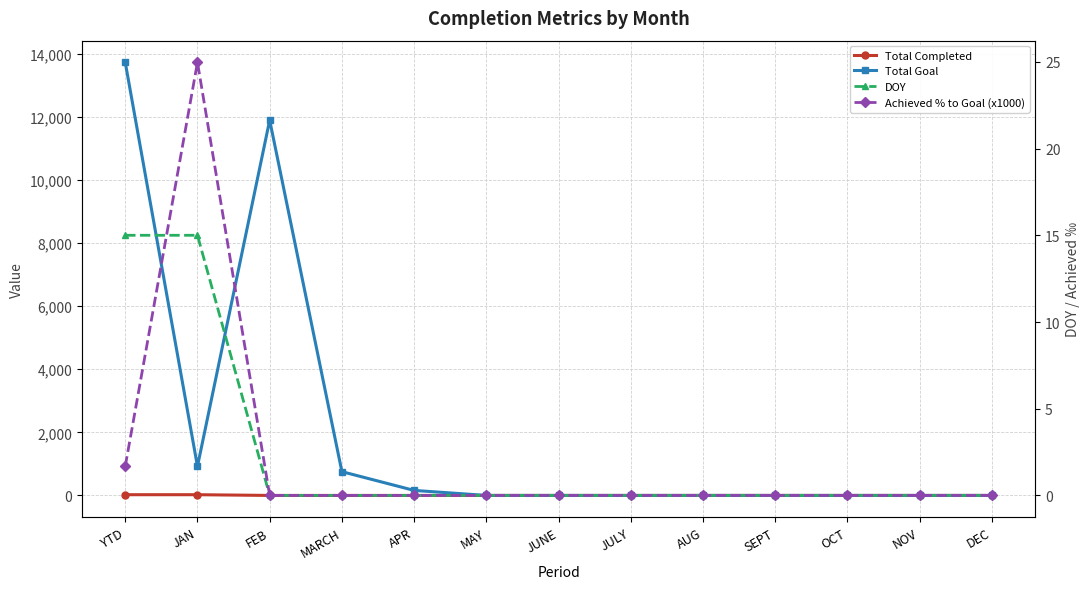

Between FEB and NOV, which series saw the biggest shift?

Total Goal